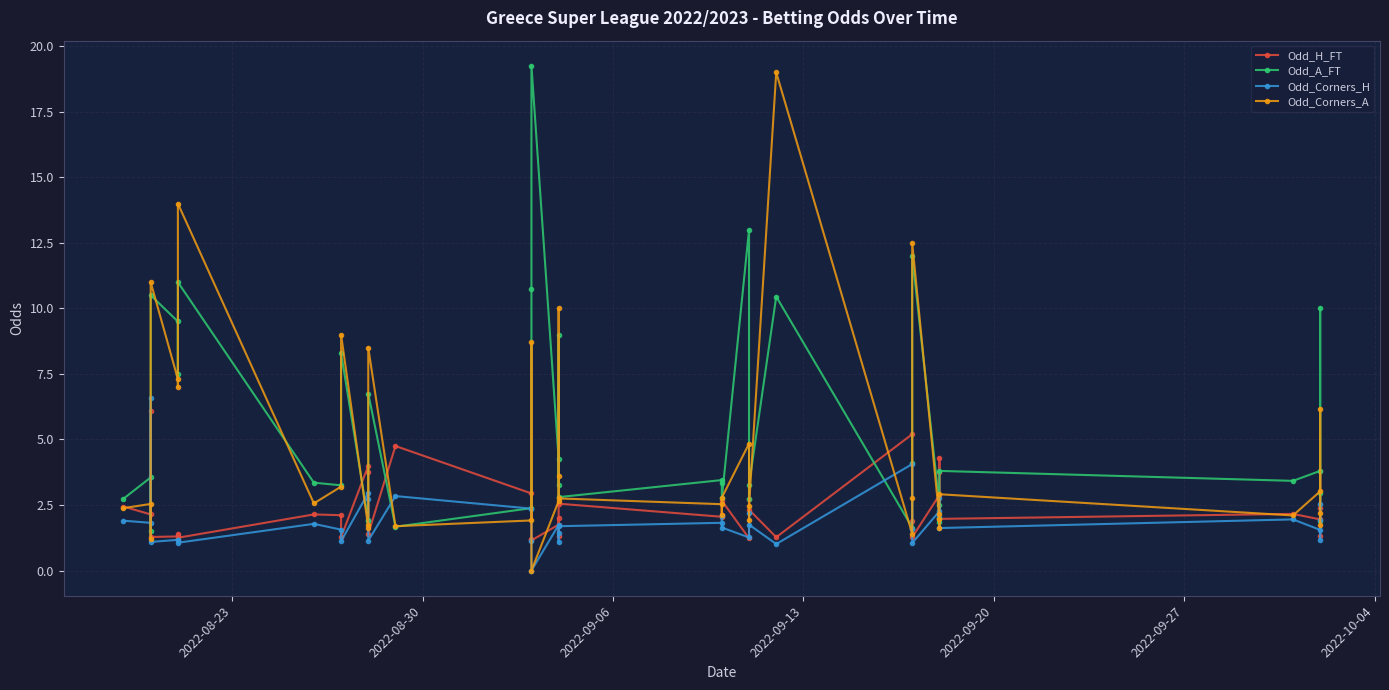

In Odd_Corners_H, how many points are higher than both neighbors (excluding endpoints)?

12